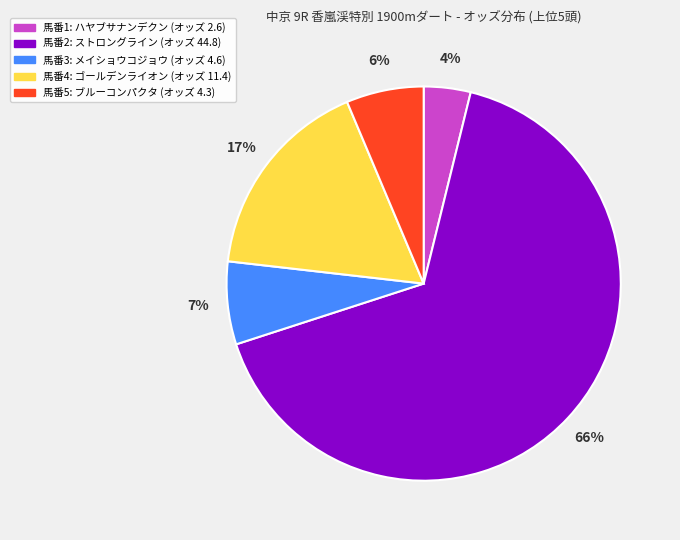

Is there a majority slice in this chart?

Yes